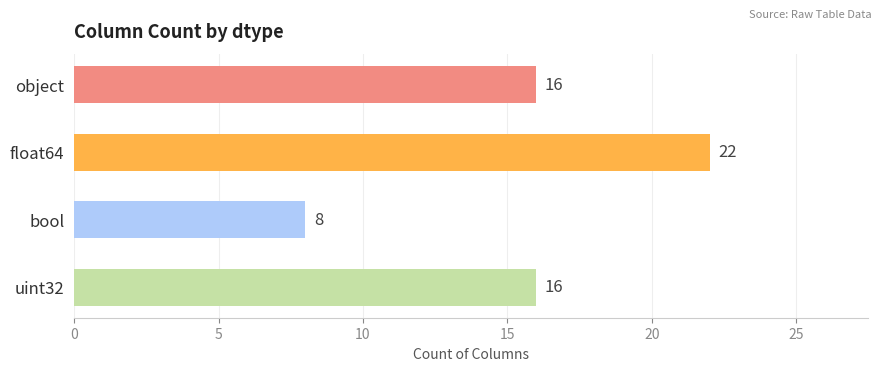

Which has a higher value, float64 or bool?

float64